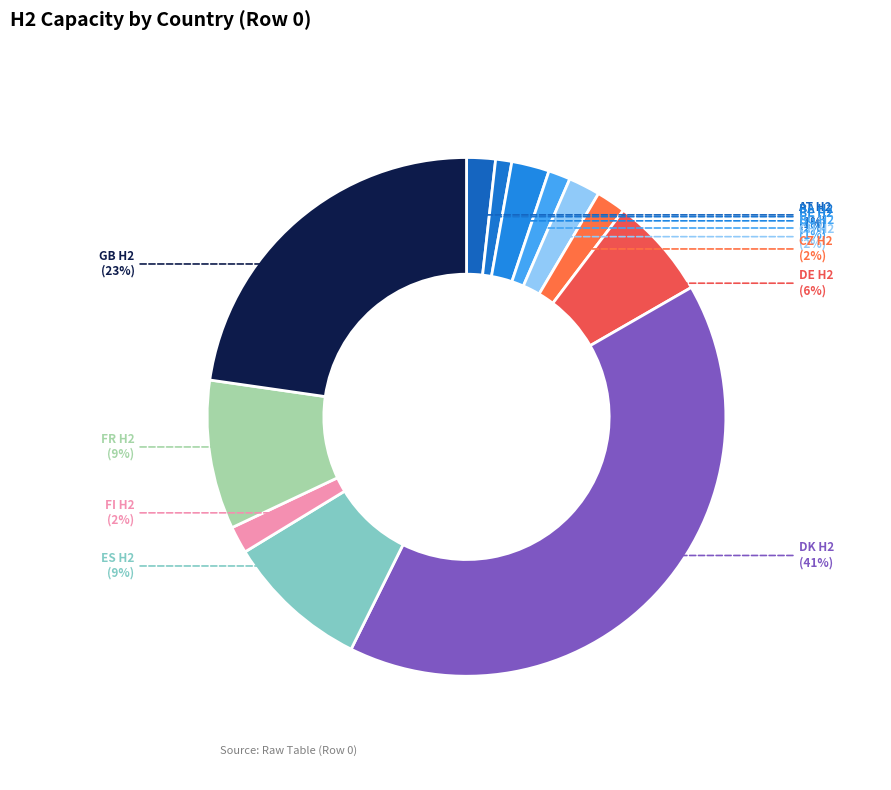

The DK H2 slice represents 28% of the pie. True or false?

False